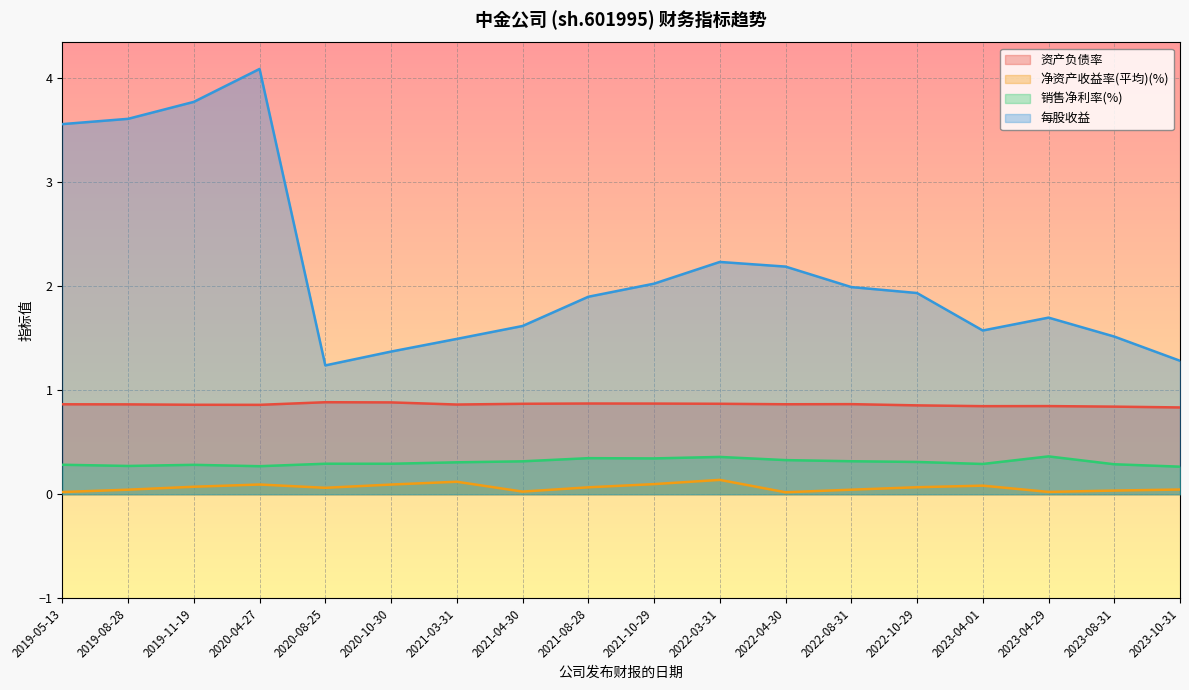

Read the 资产负债率 value at 2023-08-31.

0.8